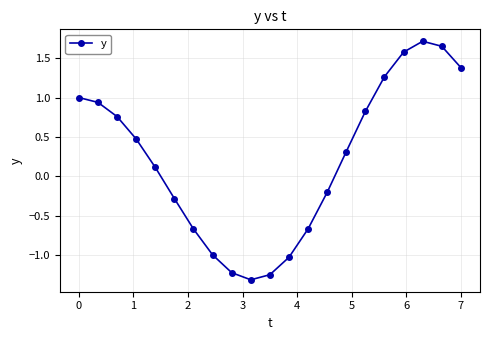

What is the value of the 19th point from the left?

1.7